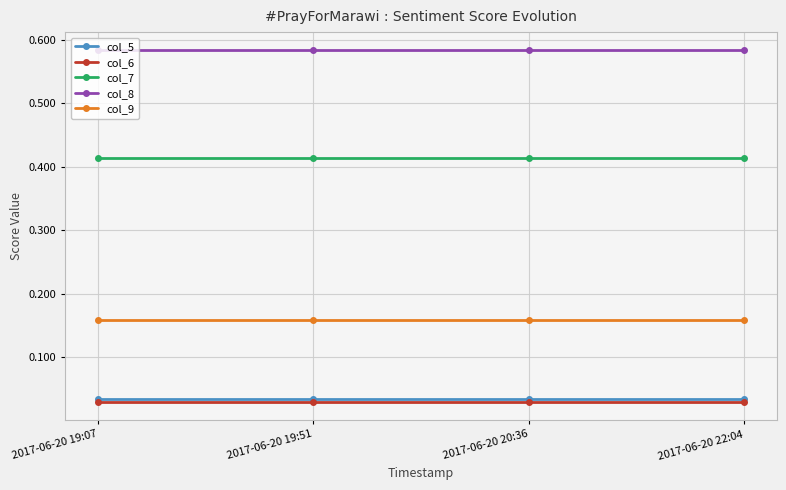

How many categories are shown in the chart?

4